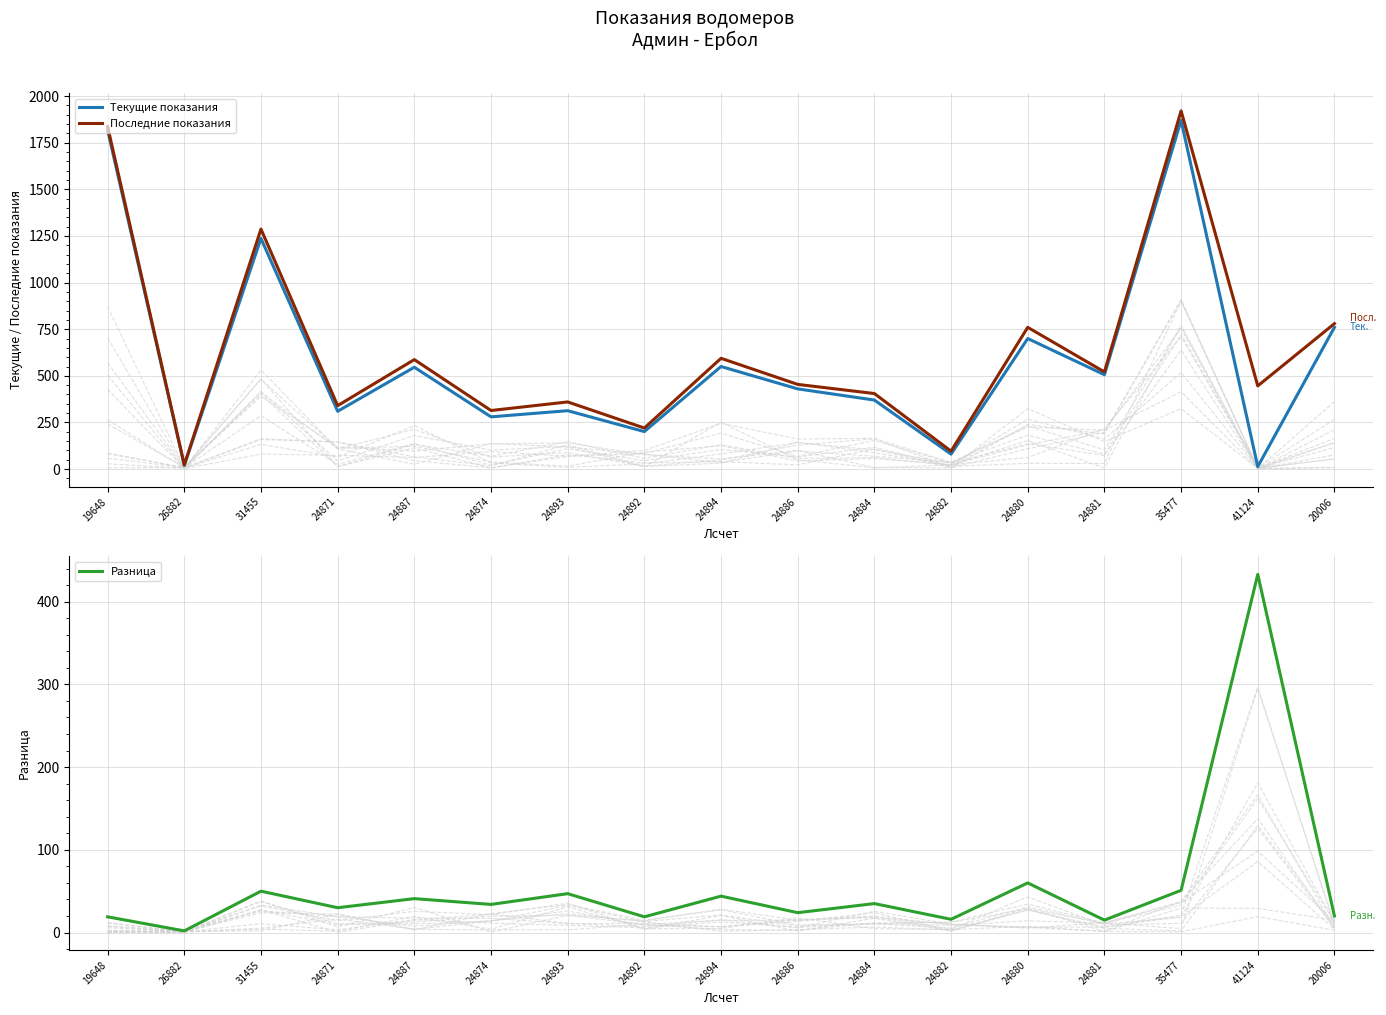

At which label is Текущие показания closest to 941?

20006